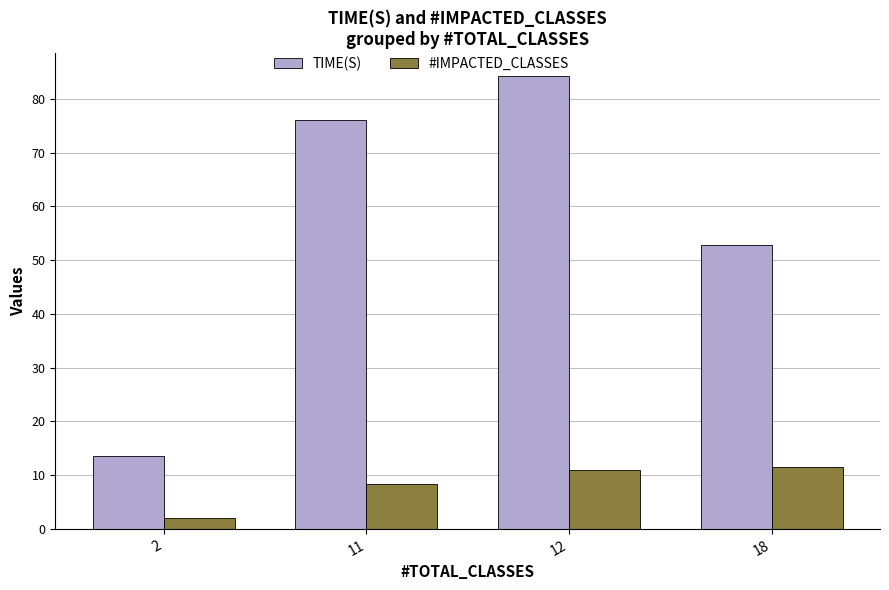

Are the bars grouped side by side (vs. stacked)?

Yes